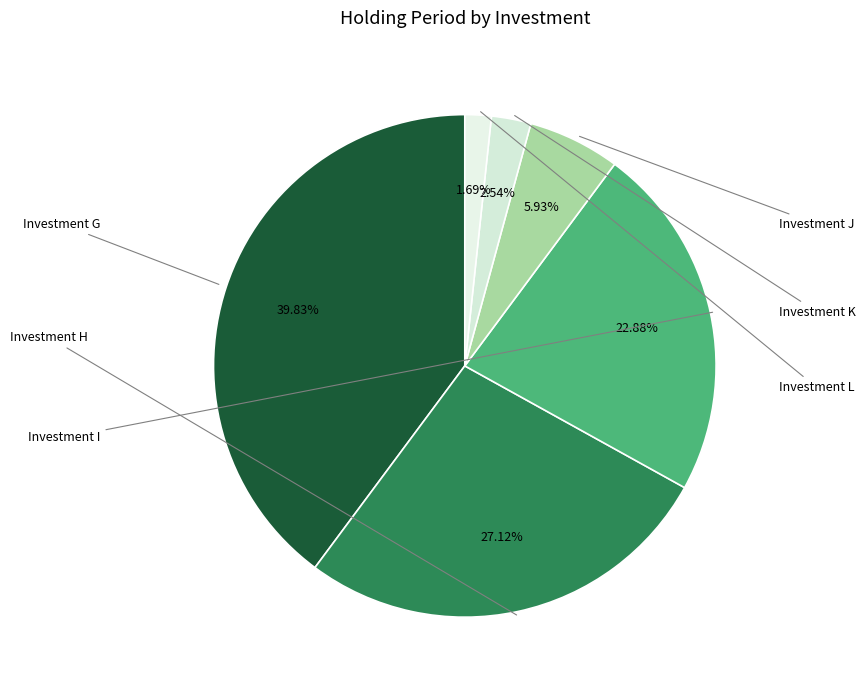

What is the total percentage of Investment K and Investment I?

25.4%